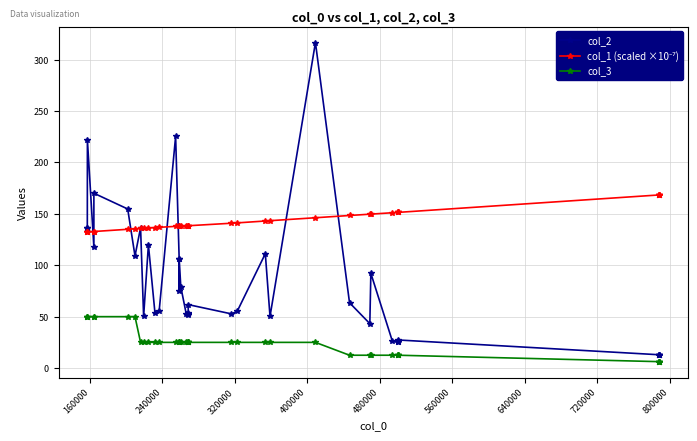

What is the value of the col_3 point at the 33rd from the left?

12.5